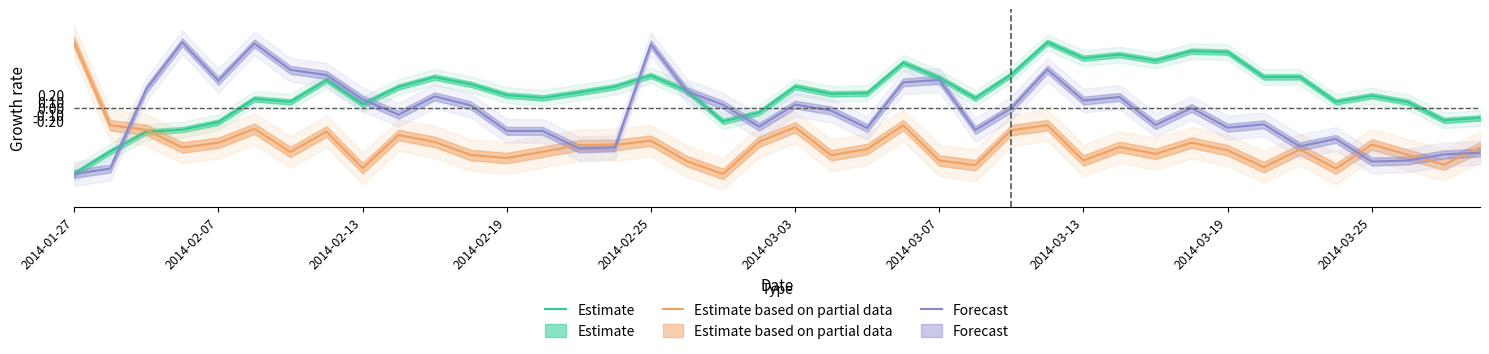

What is the average value of the Estimate based on partial data series?

-0.6